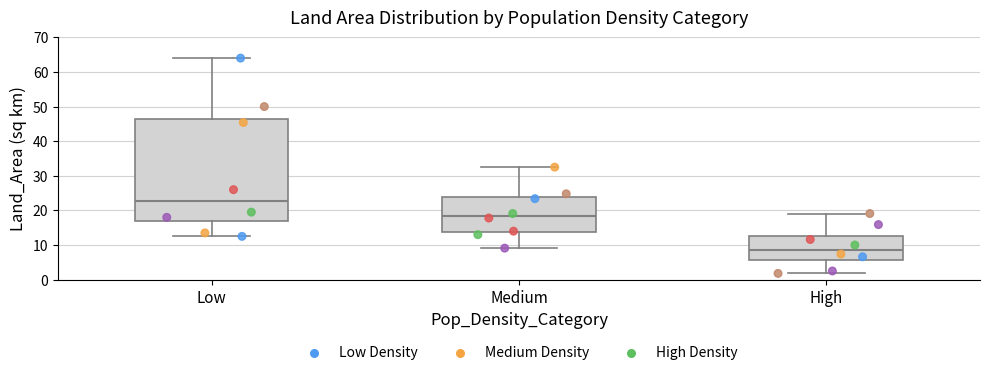

Which box is the tallest, from its lower edge to its upper edge?

Low